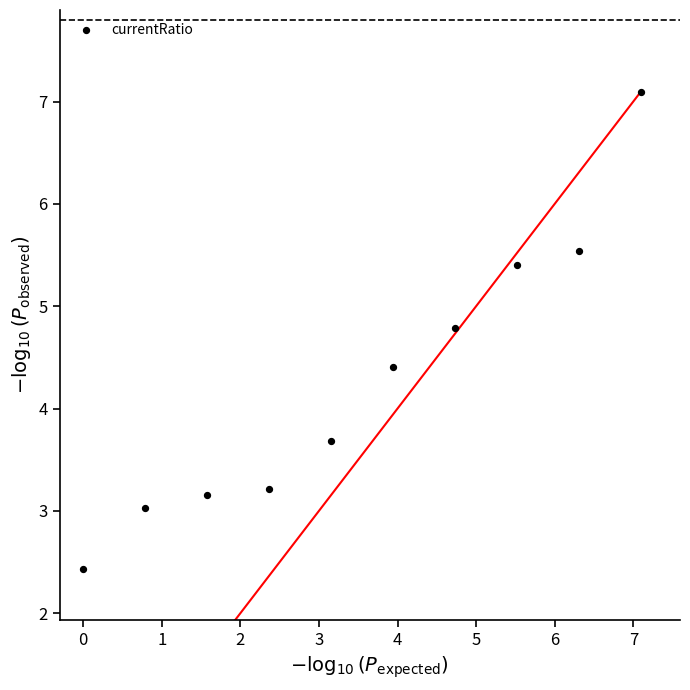

What Y value in the scatter plot is closest to 4?

3.7